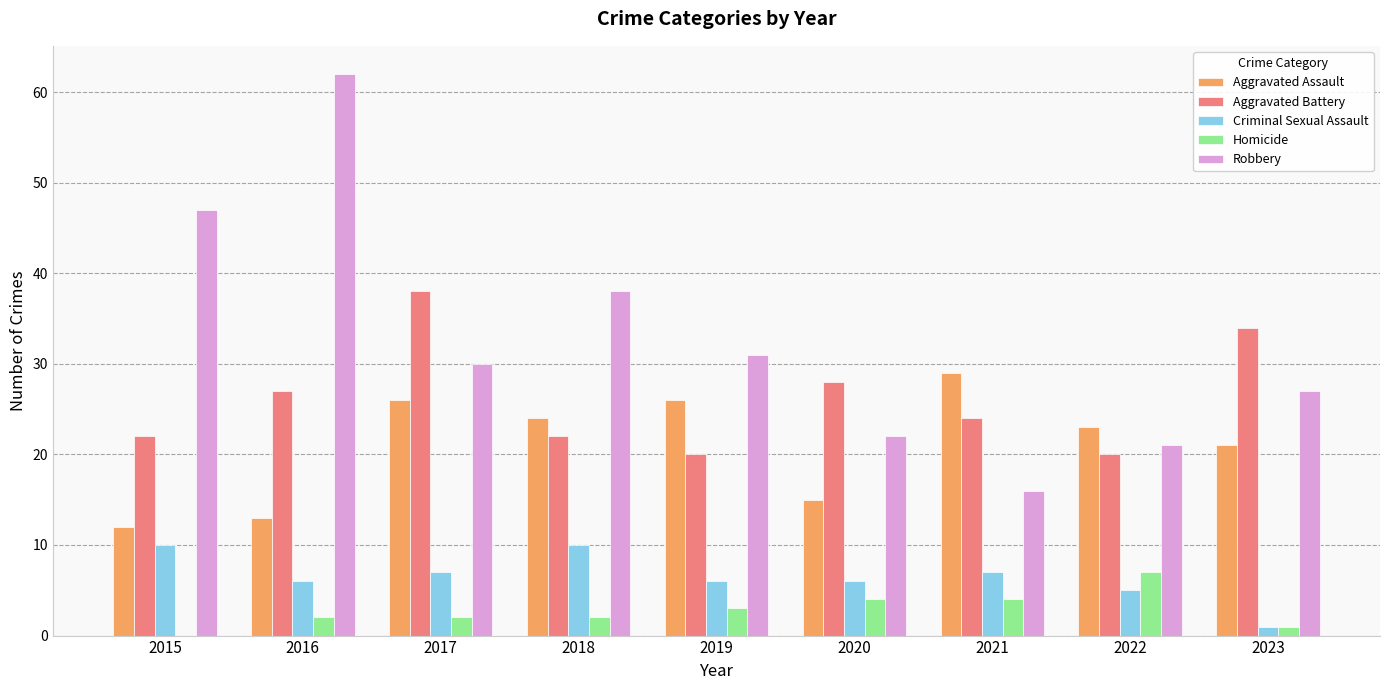

The value of Homicide at 2019 is 3. True or false?

True